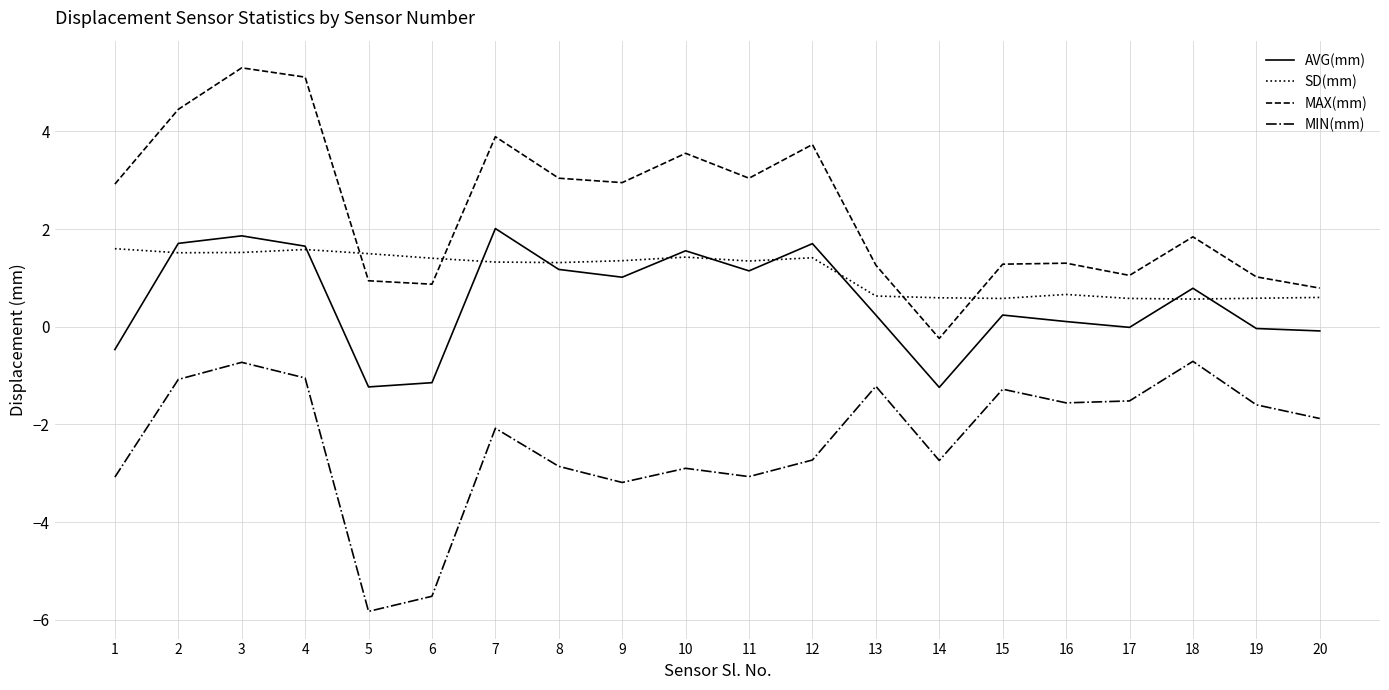

Is it true that MIN(mm) equals -1.1 at 4?

True